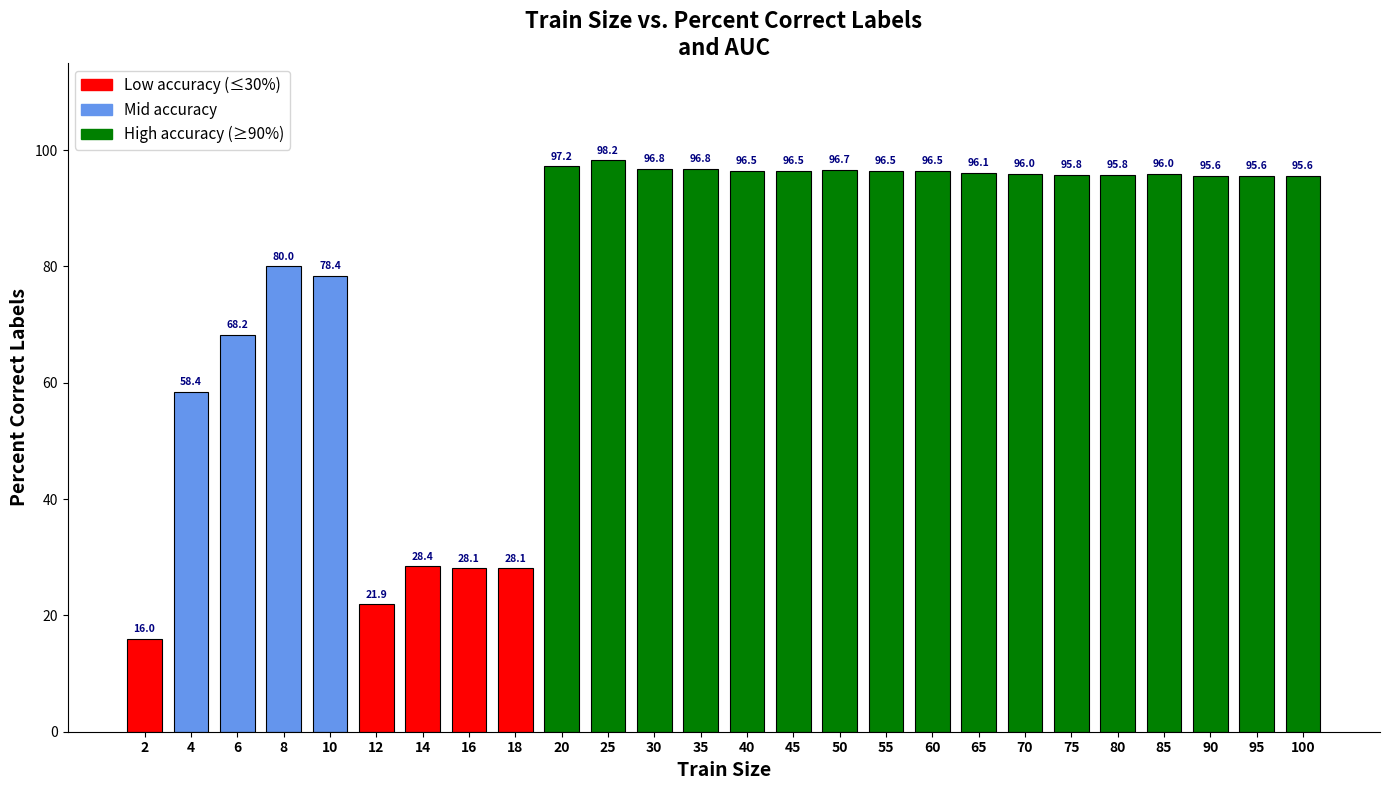

Approximately how many times larger is the value at 80 compared to 12?

4.4